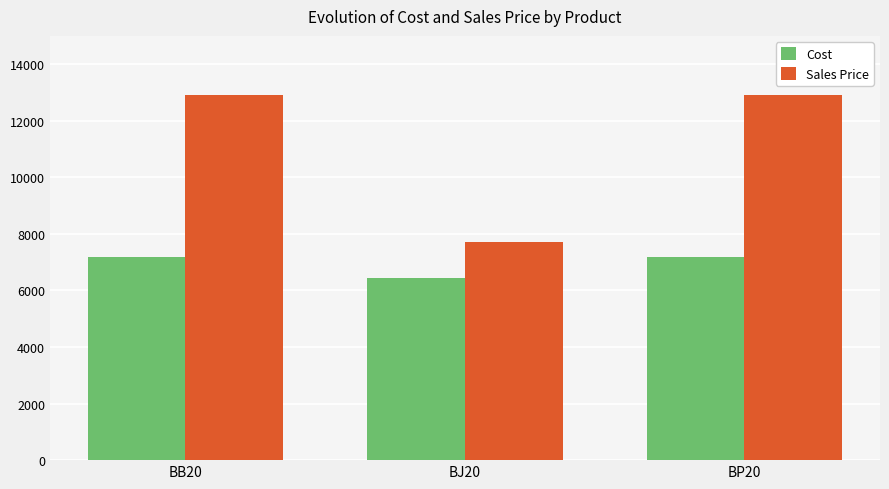

Which series has the widest spread of values?

Sales Price